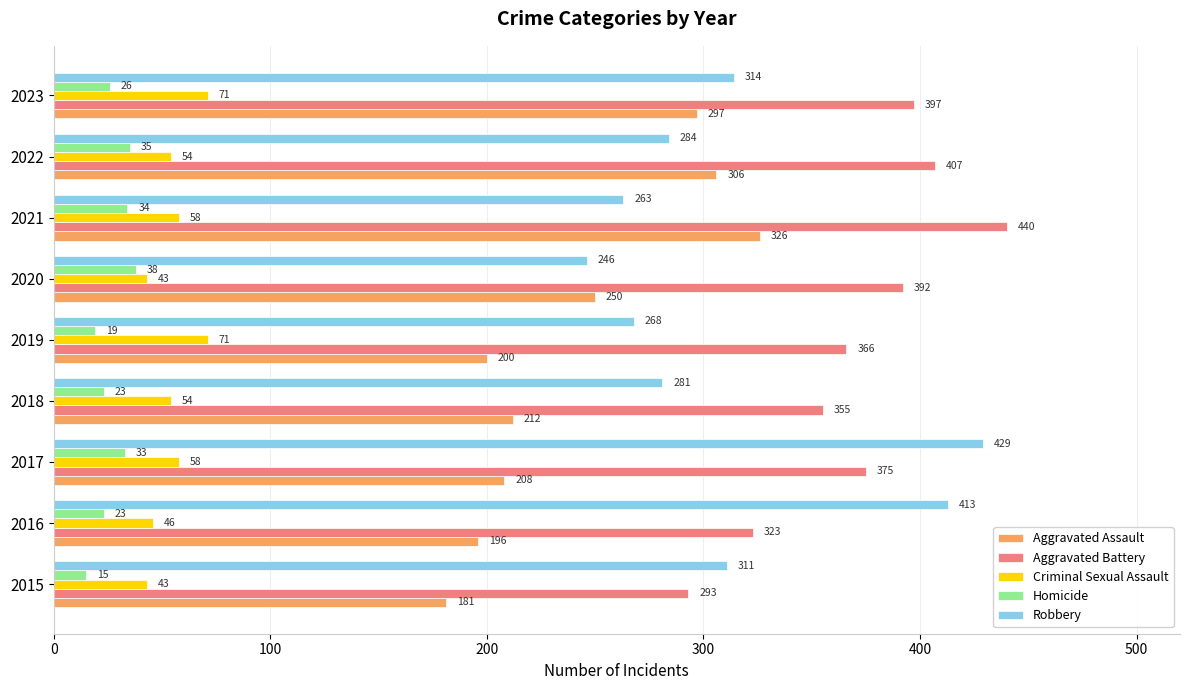

Count the Criminal Sexual Assault values in the range 46 to 58.

5